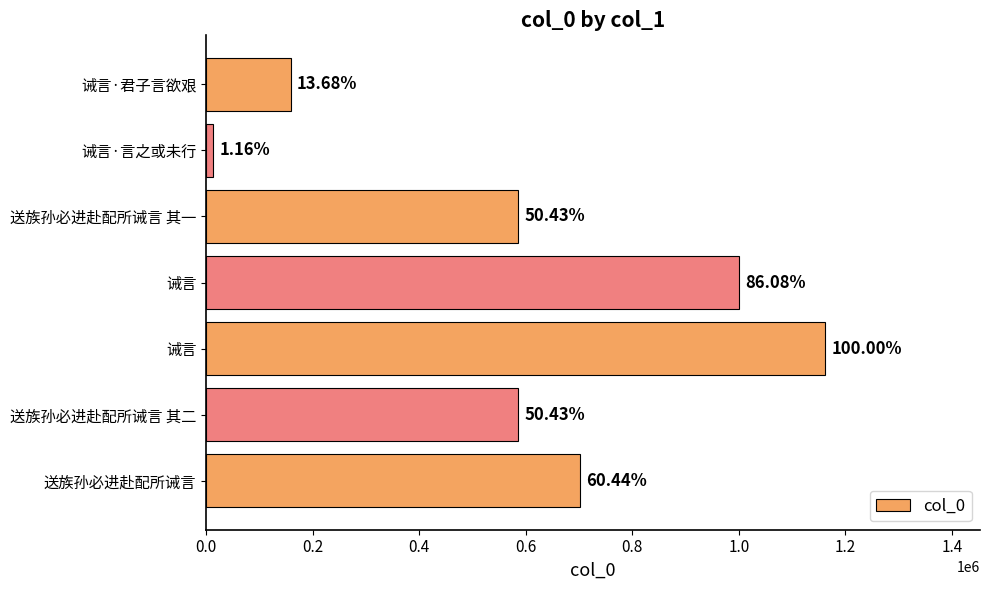

What is the sum of all values?

4208741